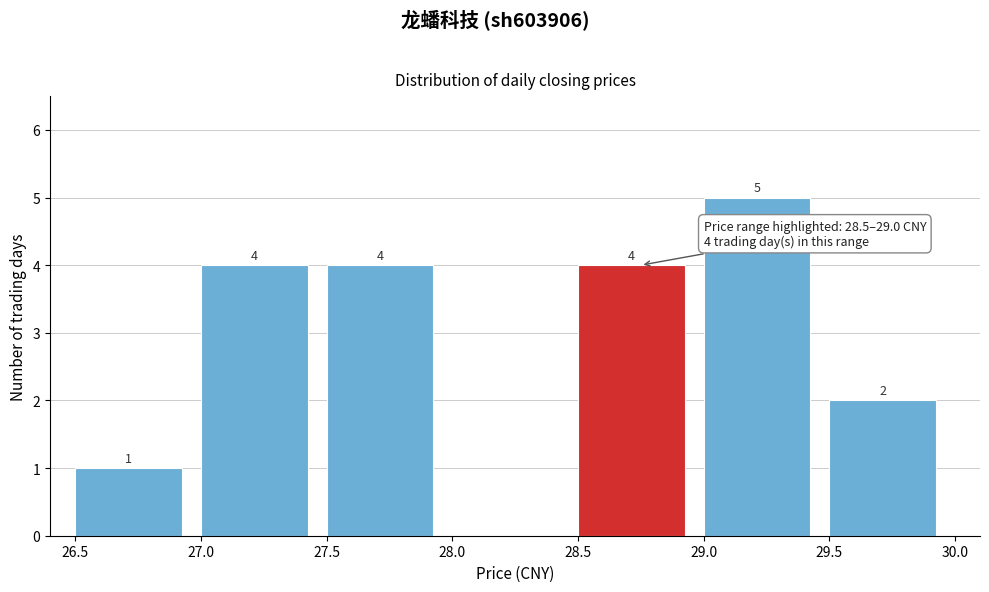

Over which range of the x-axis is the bar tallest?

29.0 to 29.5